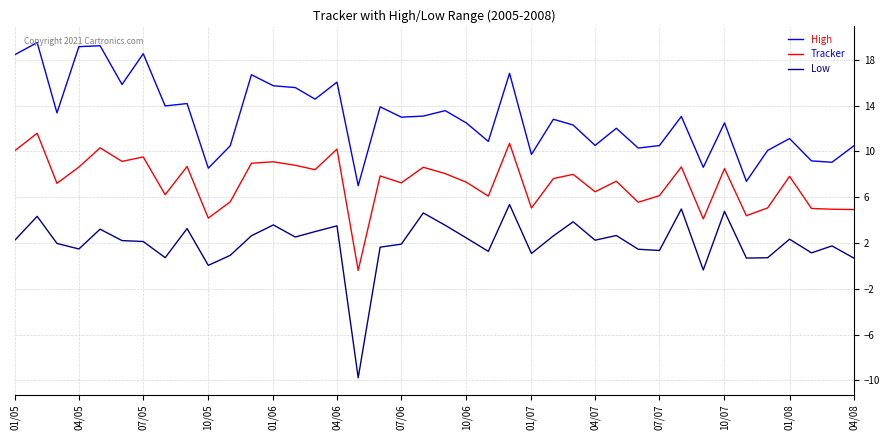

What is the sum of all Tracker values?

291.6